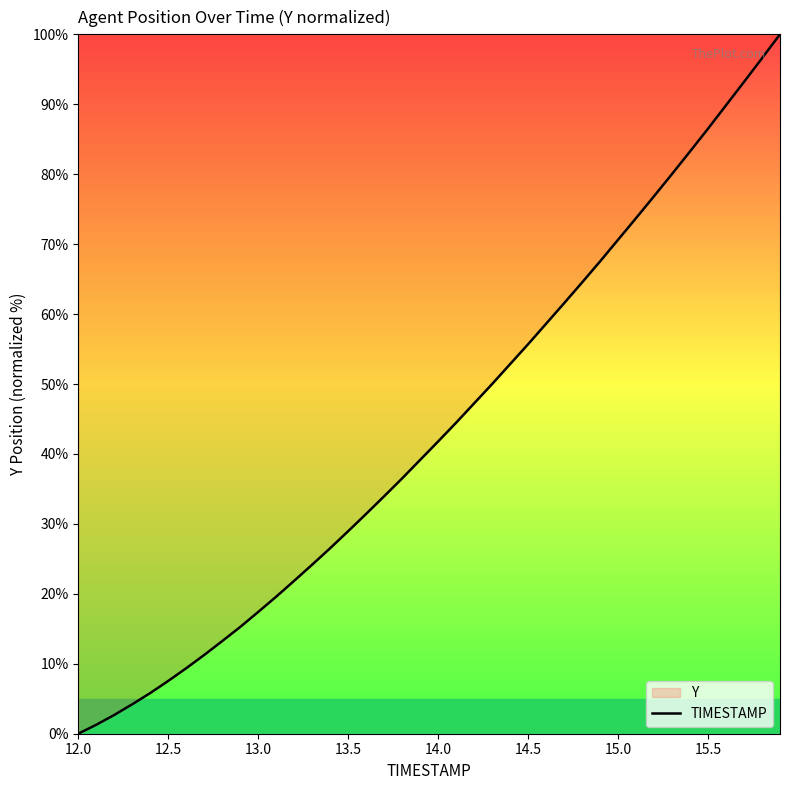

Which has a higher value, 15.5 or 14.5?

15.5